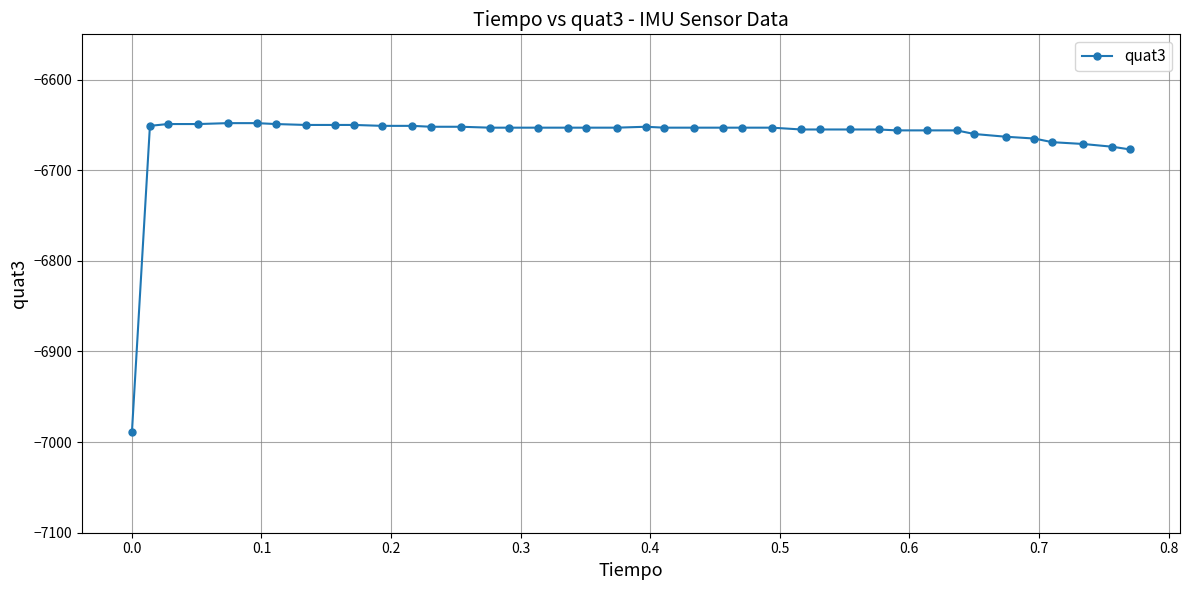

What is the minimum value shown in the chart?

-6989